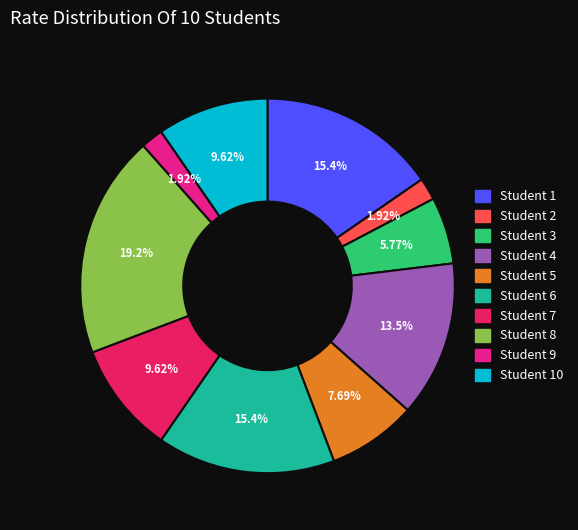

What percentage is the Student 1 slice, to the nearest percent?

15%